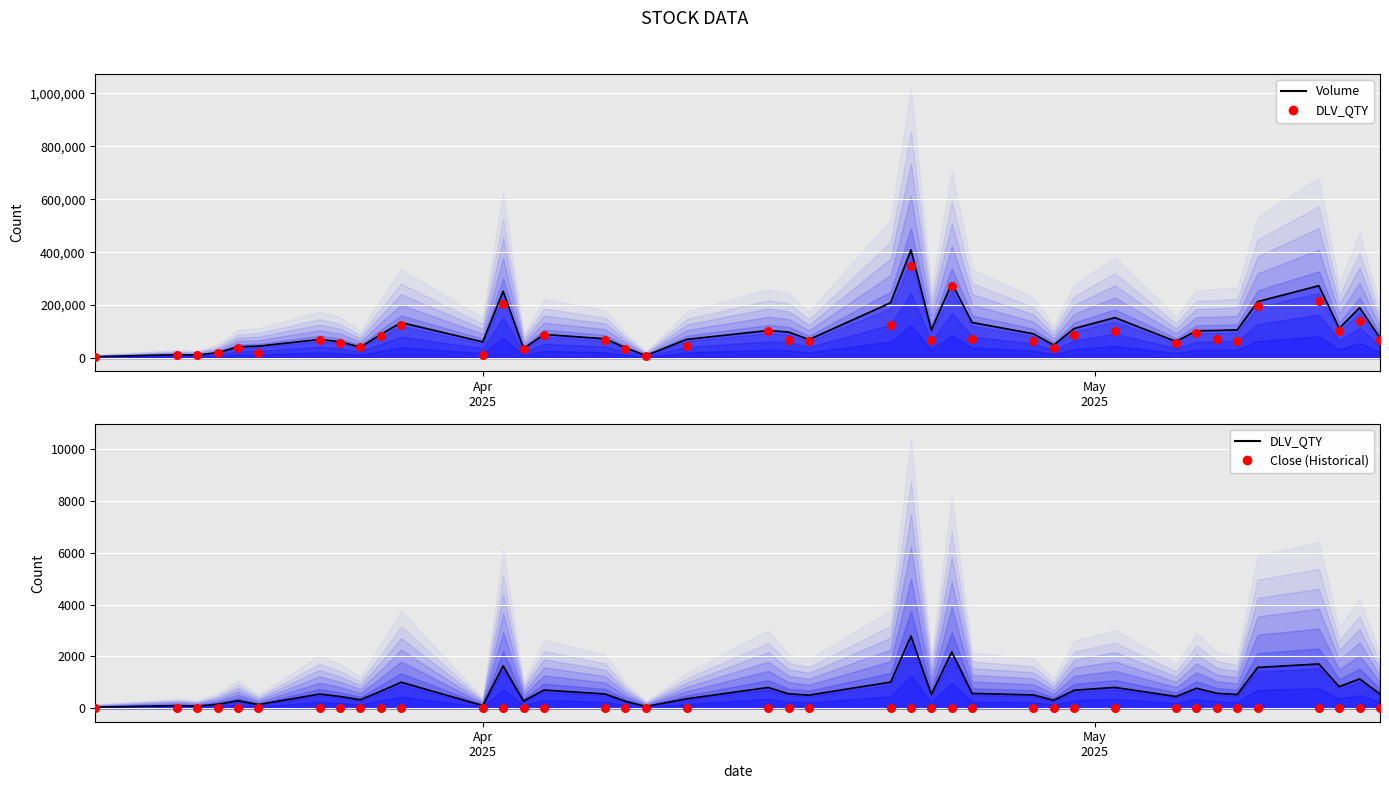

Which series reaches the minimum Y coordinate?

Close